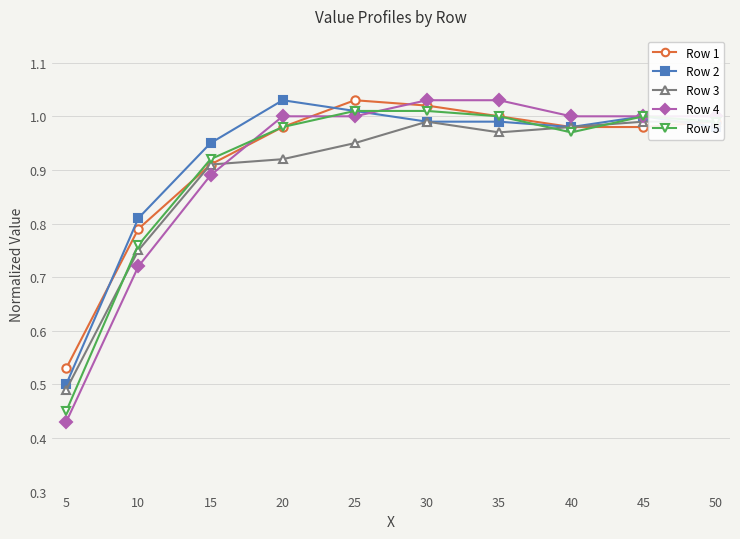

After their last crossing, which series has the higher values: Row 5 or Row 4?

Row 4